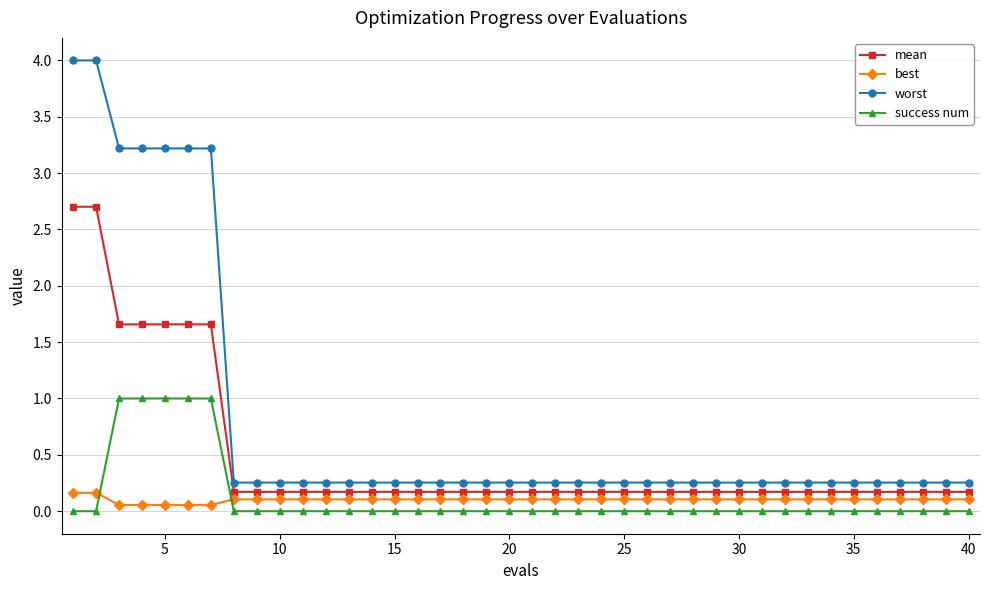

What is the sum of all best values?

4.1